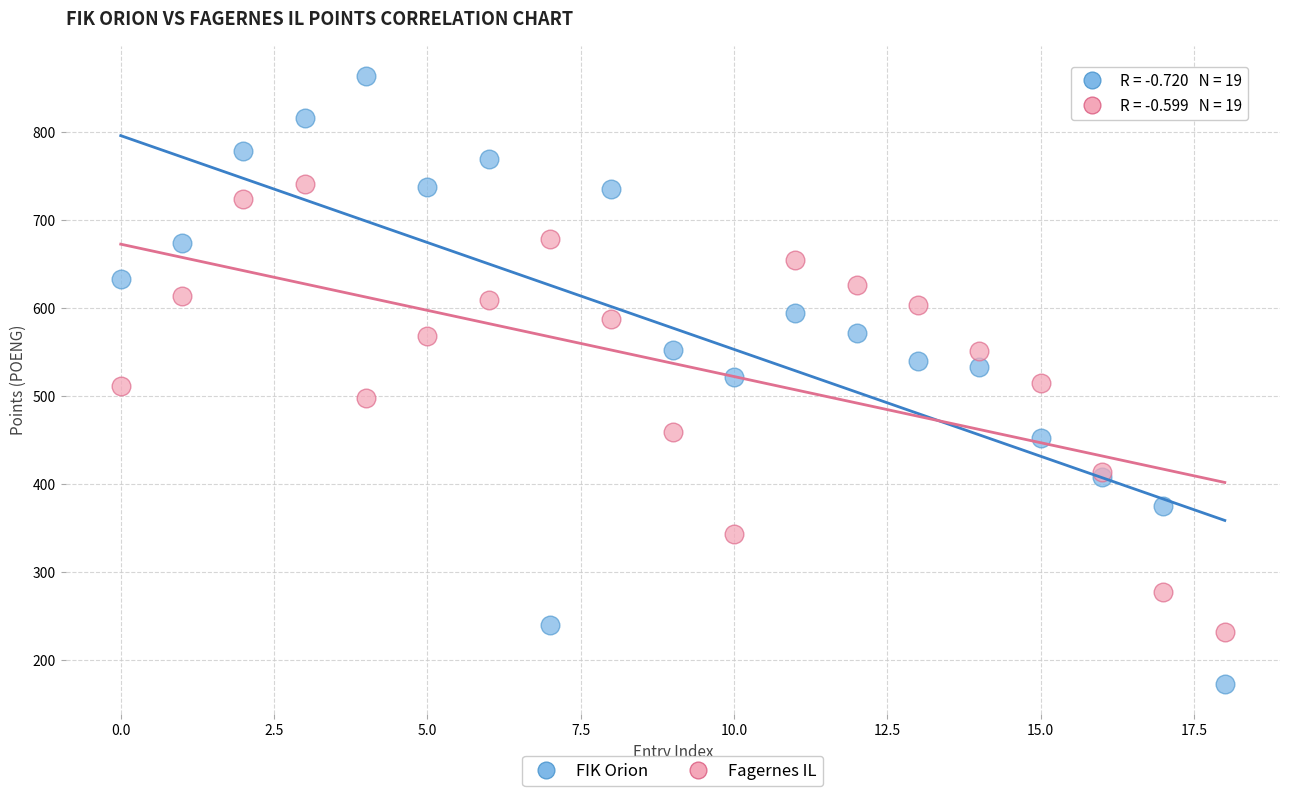

What are all the series names shown in the legend?

FIK Orion, Fagernes IL